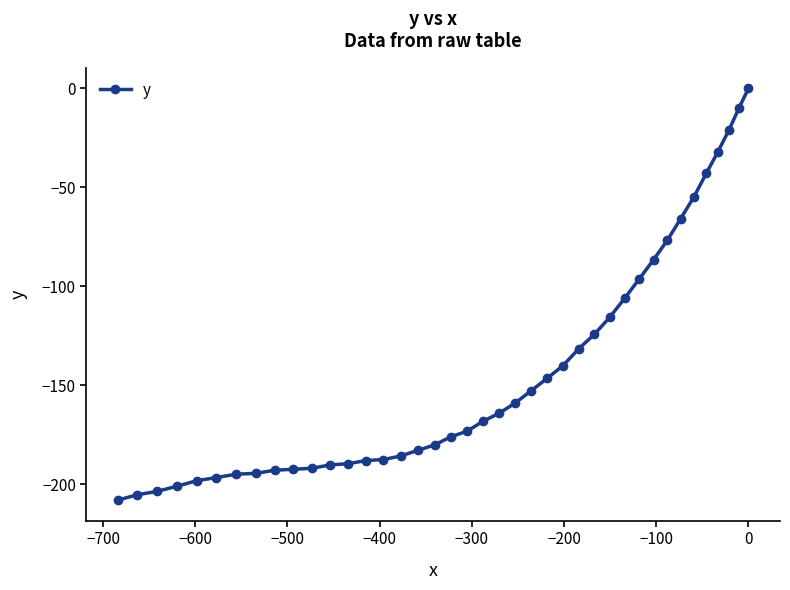

How many lines are shown in the chart?

1